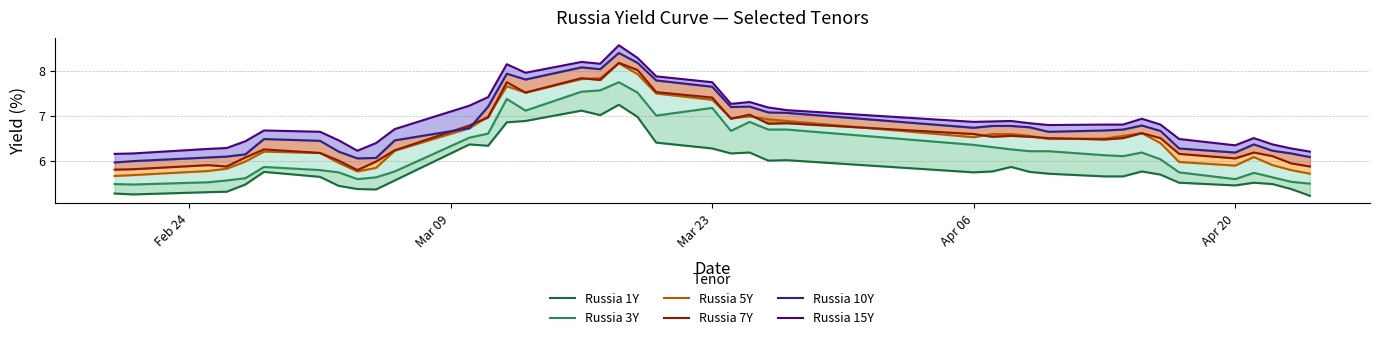

True or false: Russia 3Y and Russia 5Y cross at least once.

False